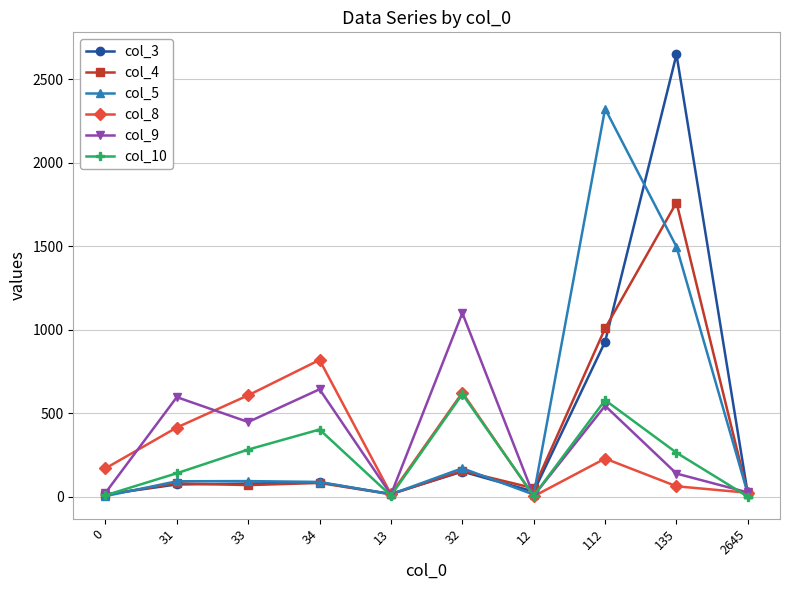

What is the approximate value of col_5 at 31, to the nearest 50?

100